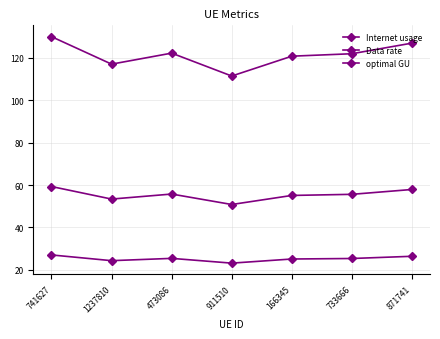

At which label does Internet usage first exceed 121?

741627